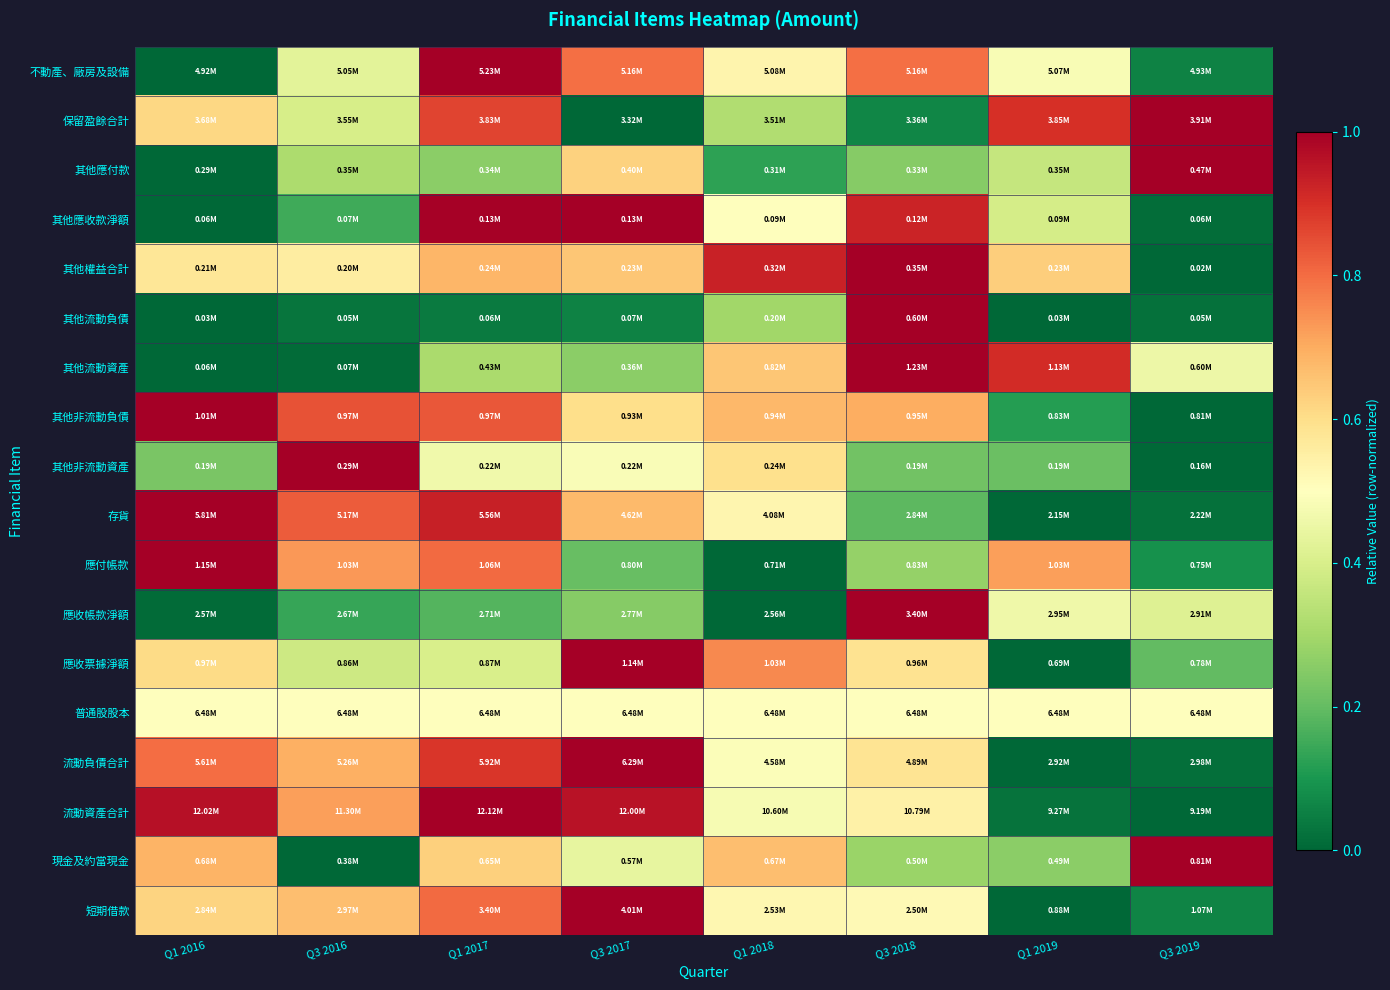

At which category is the sum across all series the highest?

Q1 2017